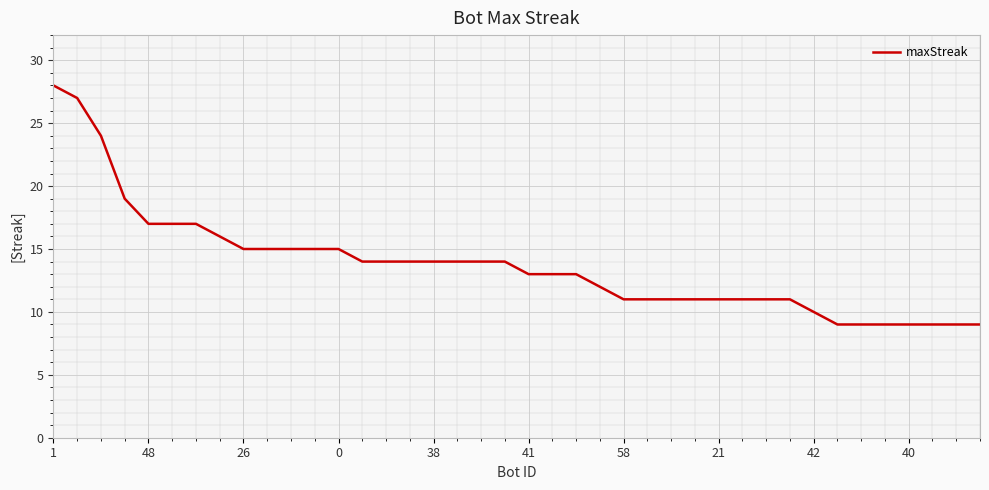

What is the smallest value displayed?

9